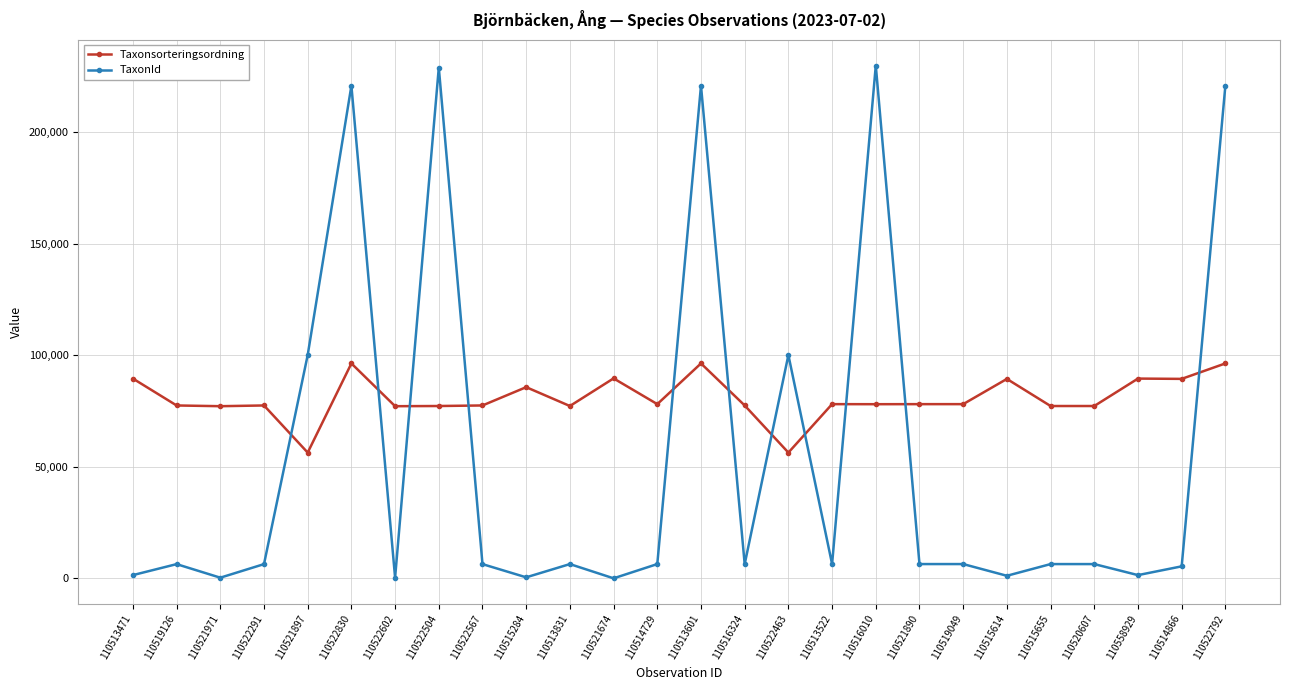

Which series has the largest total across all categories?

Taxonsorteringsordning